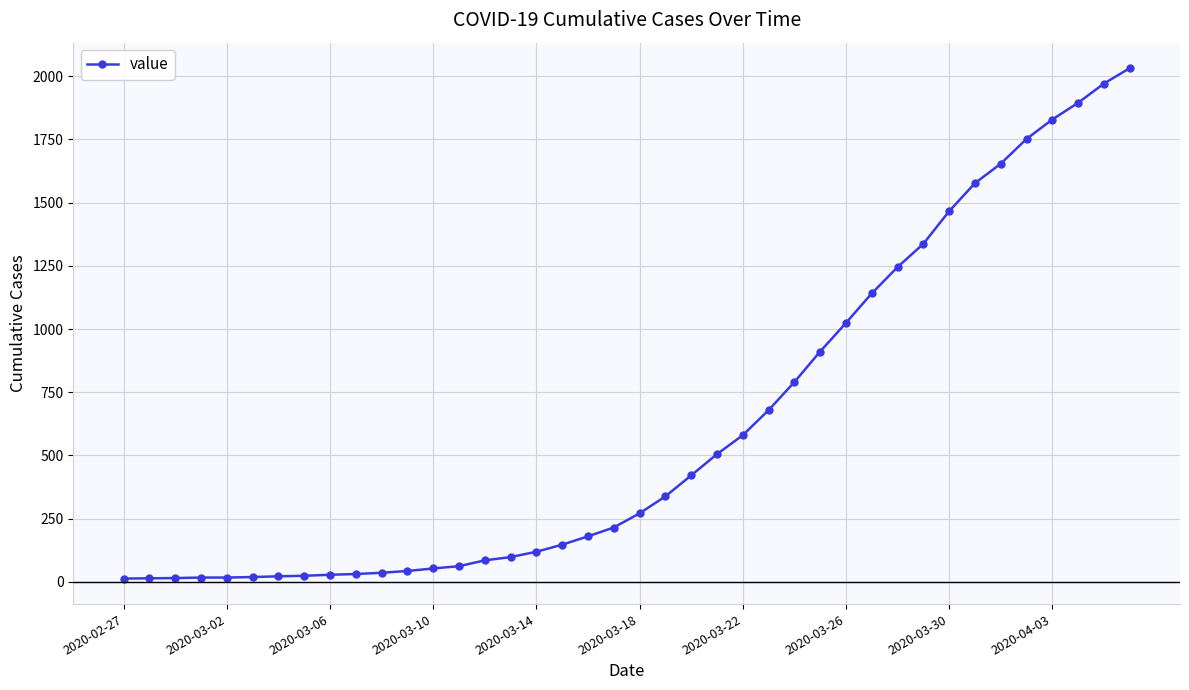

How many values are below 271?

20